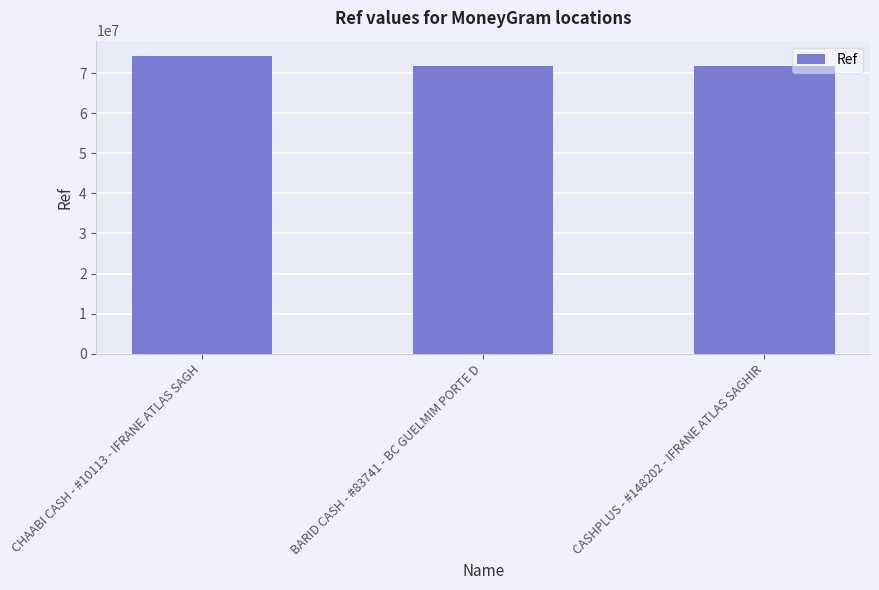

What is the sum of all values?

217737774